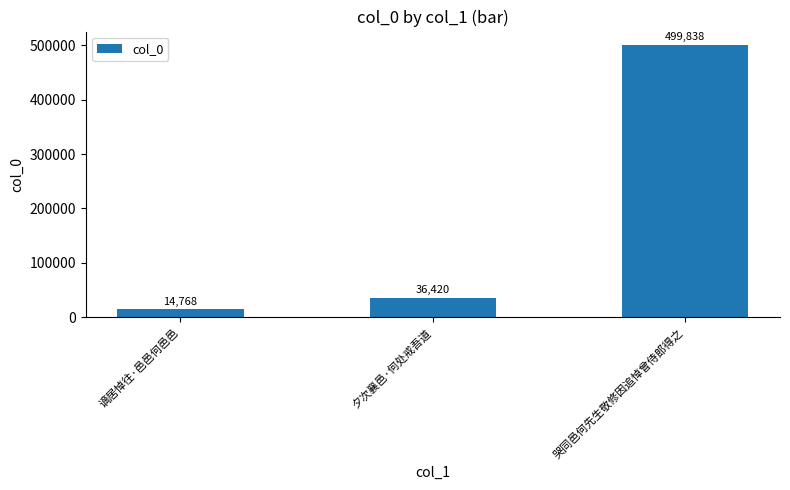

Are the bars horizontal?

No